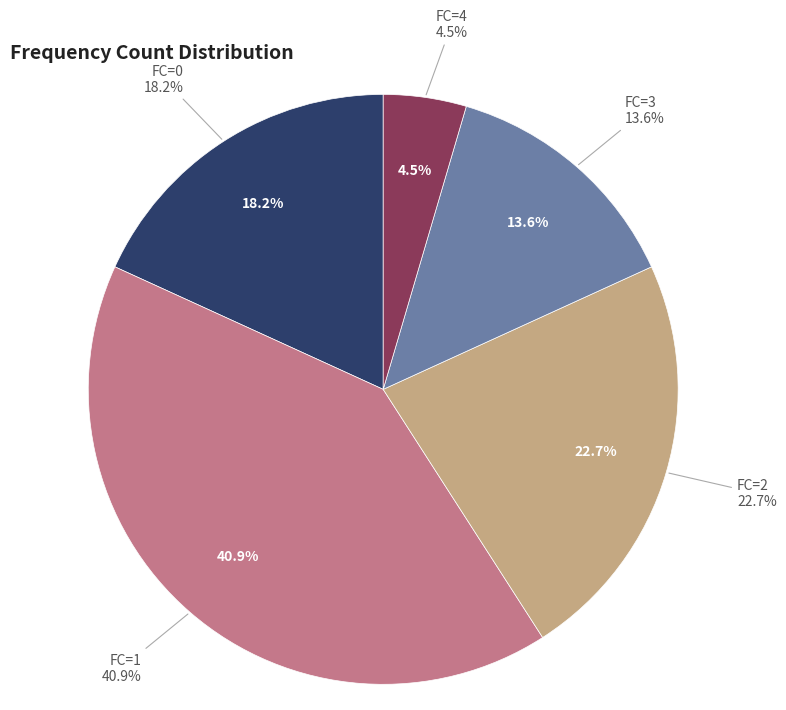

To the nearest percent, what percentage of the pie is FC=0?

18%